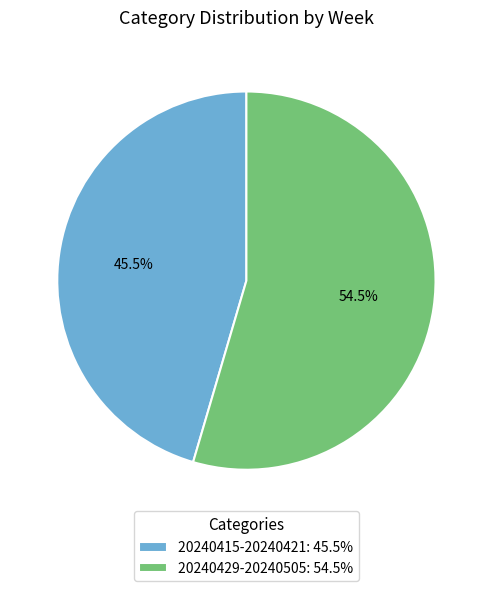

What is the ratio of the value at 20240429-20240505 to the value at 20240415-20240421?

1.2